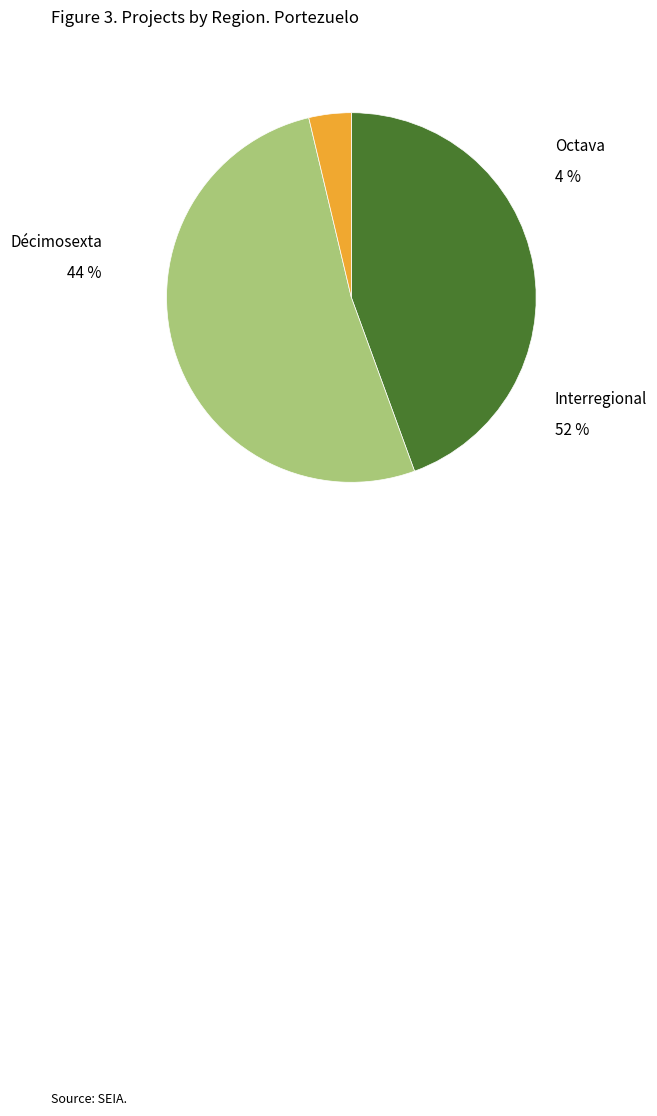

How many segments does this pie chart have?

3